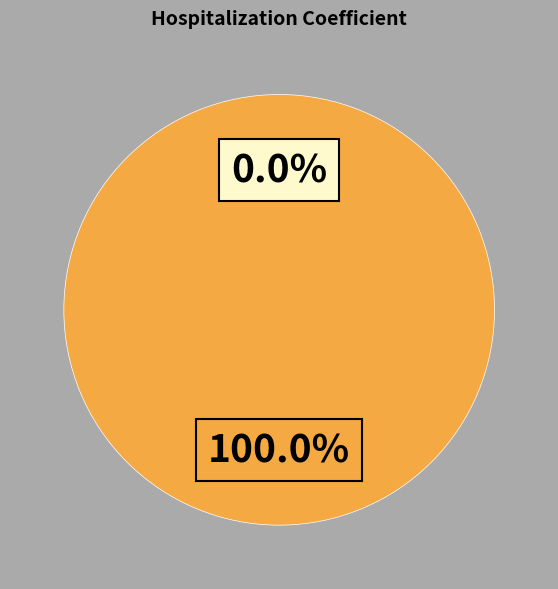

To the nearest percent, what is the average slice percentage?

50%